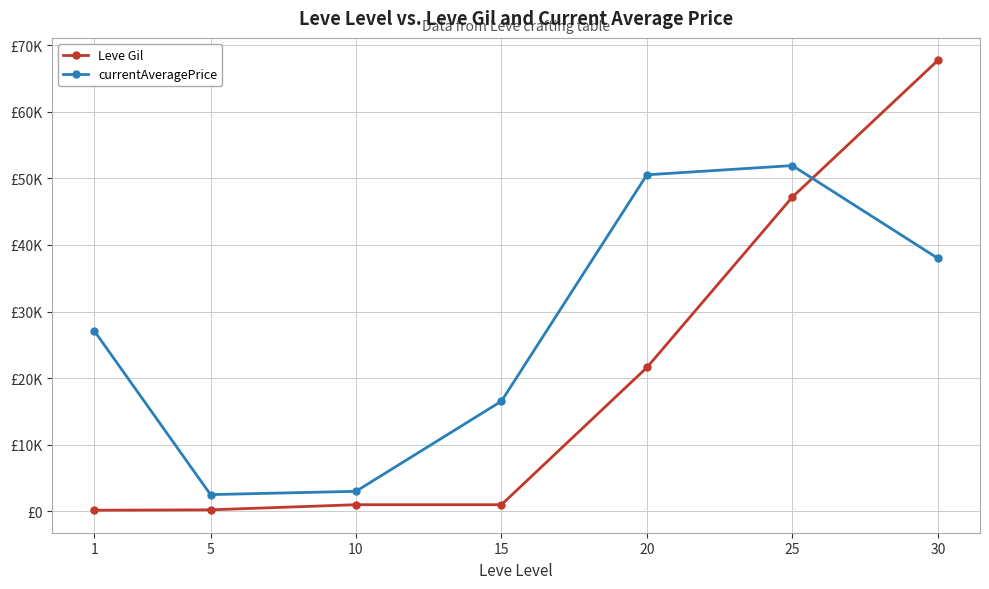

Does the chart display data point markers on the line(s)?

Yes